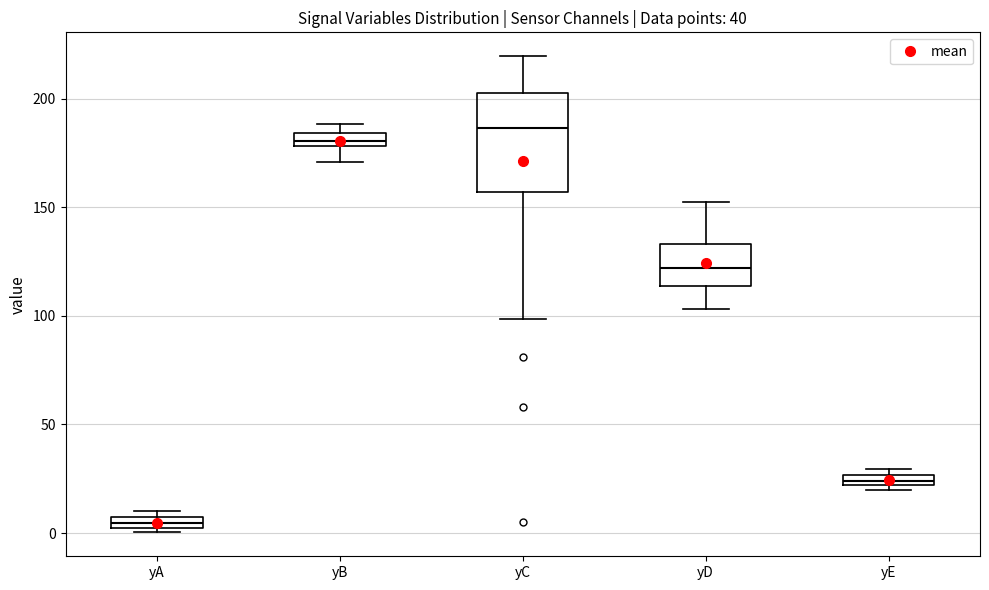

Which box is the tallest, from its lower edge to its upper edge?

yC